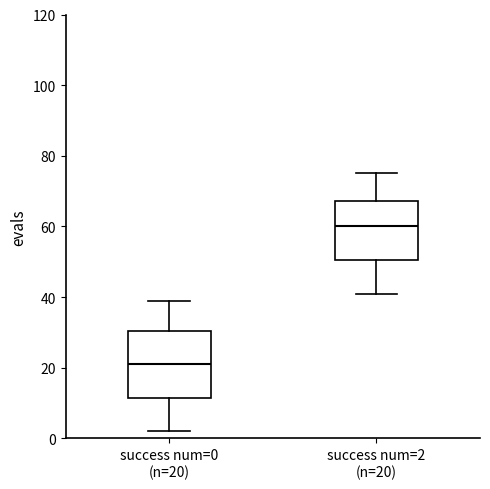

Which box's median line is the lowest?

success num=0 (n=20)